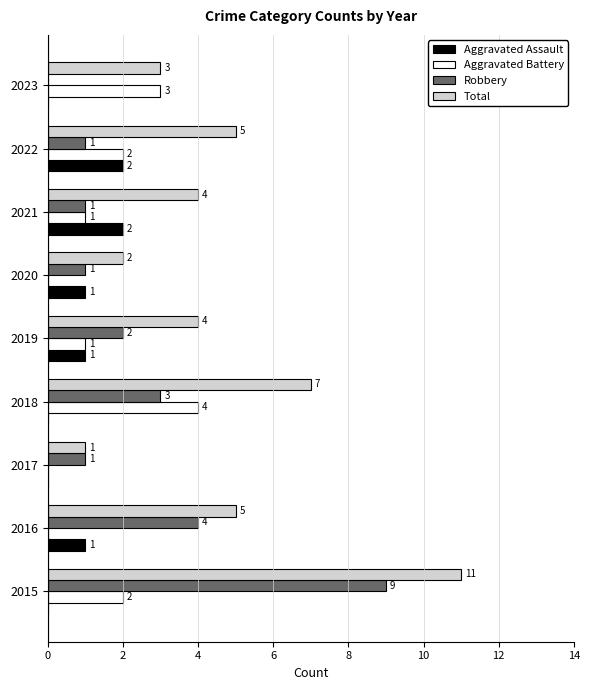

Which series has the largest total across all categories?

Total